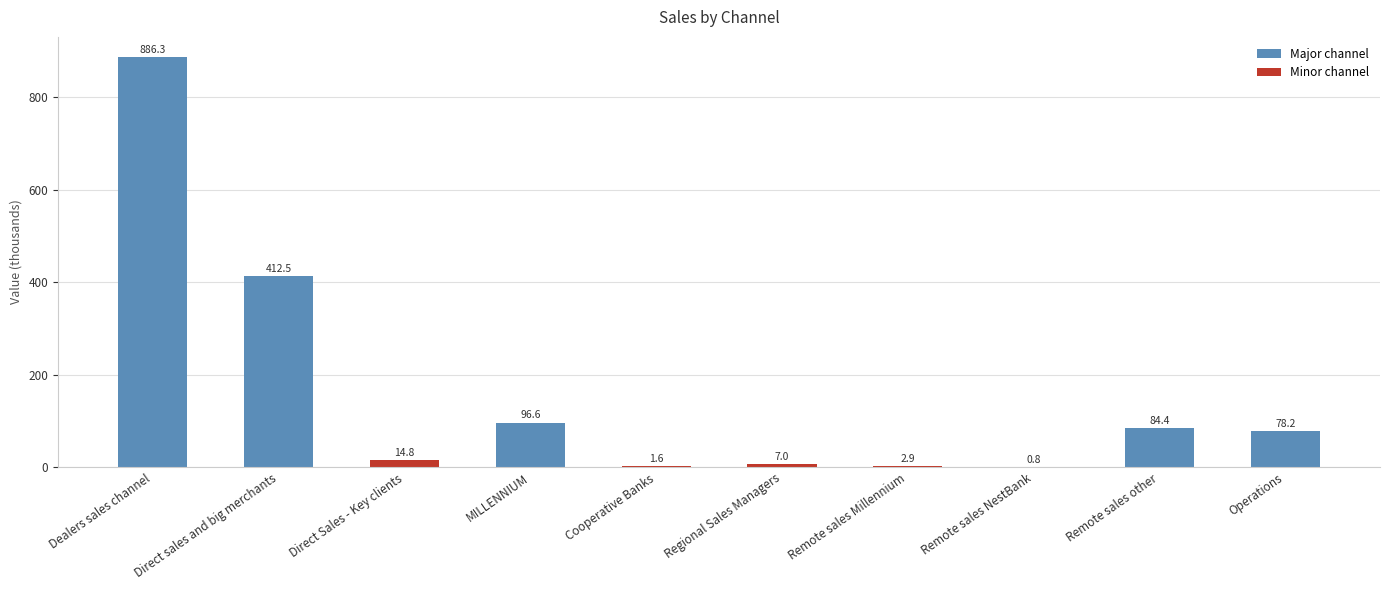

Where does the data first go above 78?

Dealers sales channel